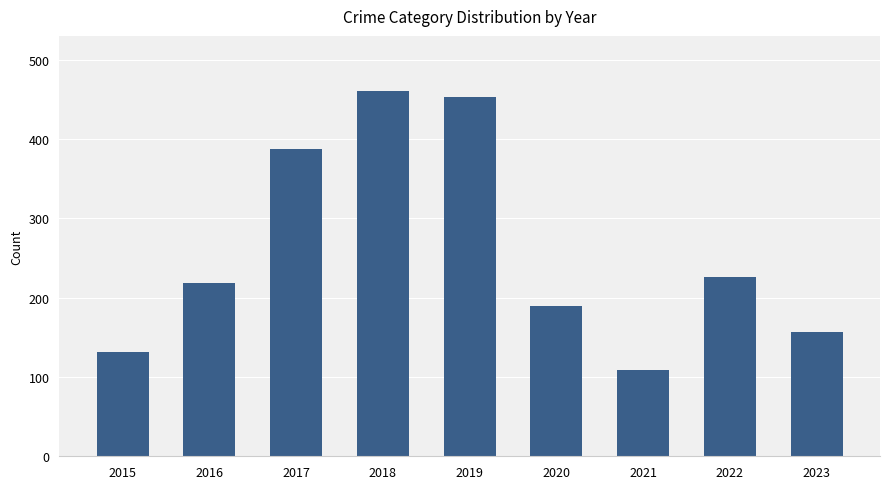

The chart shows a value of 218 at 2016. True or false?

True